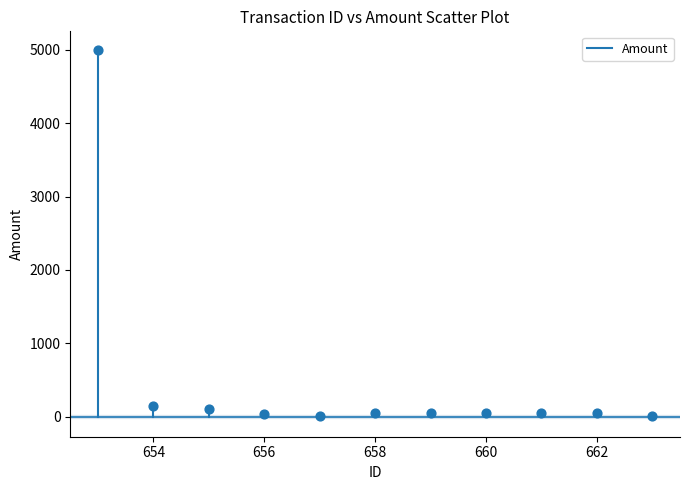

What is the average X value?

658.0